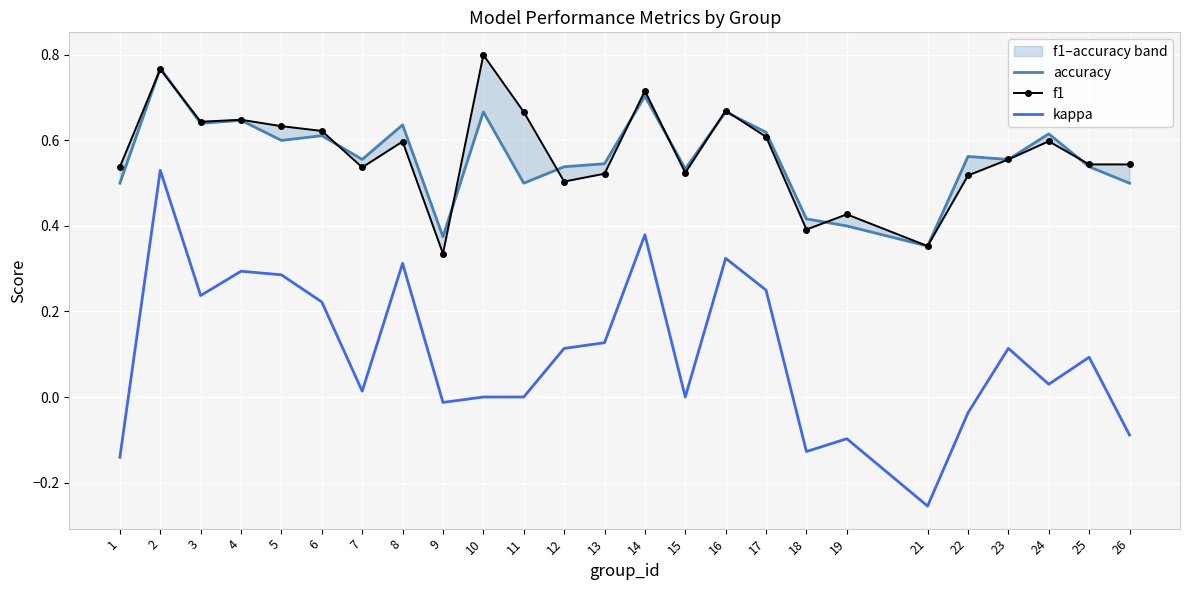

Reading left to right, transcribe all the data shown in this chart.

accuracy: 0.5	0.8	0.6	0.6	0.6	0.6	0.6	0.6	0.4	0.7	0.5	0.5	0.5	0.7	0.5	0.7	0.6	0.4	0.4	0.4	0.6	0.6	0.6	0.5	0.5
f1: 0.5	0.8	0.6	0.6	0.6	0.6	0.5	0.6	0.3	0.8	0.7	0.5	0.5	0.7	0.5	0.7	0.6	0.4	0.4	0.4	0.5	0.6	0.6	0.5	0.5
kappa: -0.1	0.5	0.2	0.3	0.3	0.2	0.0	0.3	-0.0	0.0	0.0	0.1	0.1	0.4	0.0	0.3	0.2	-0.1	-0.1	-0.3	-0.0	0.1	0.0	0.1	-0.1